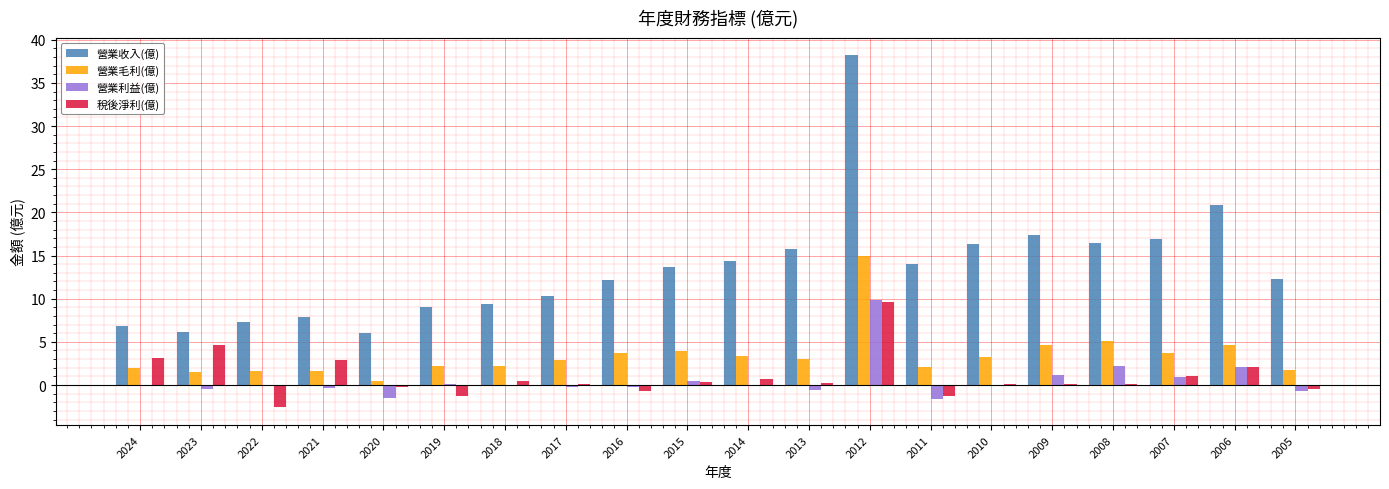

Which series has the largest total across all categories?

營業收入(億)